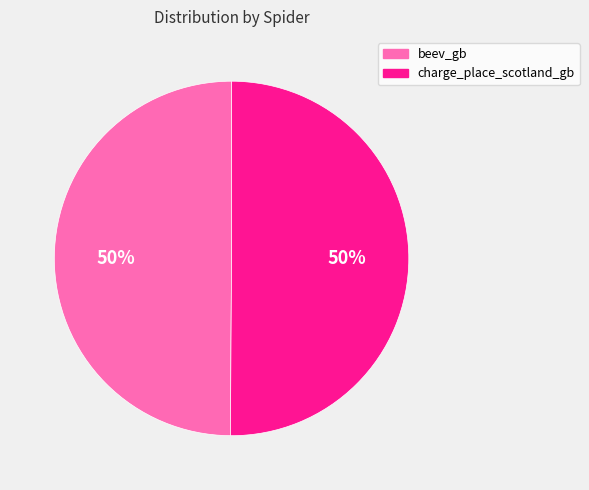

How many slices are in this pie chart?

2